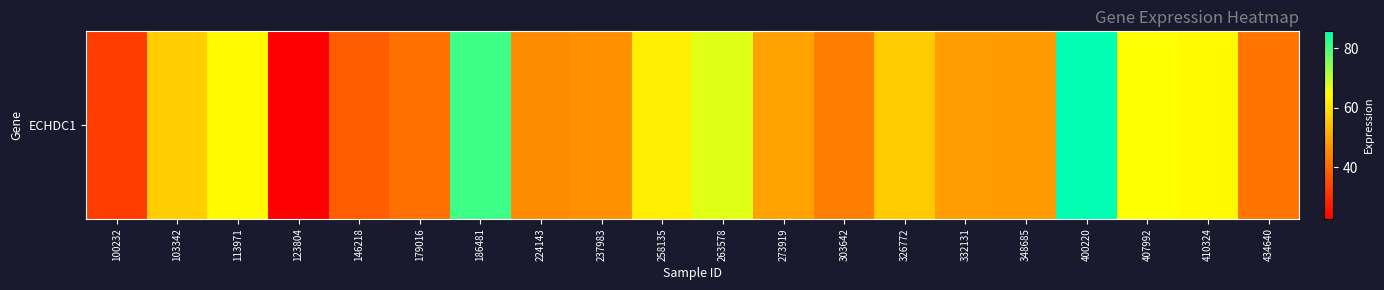

The chart shows a value of 20.9 at 103342. True or false?

False